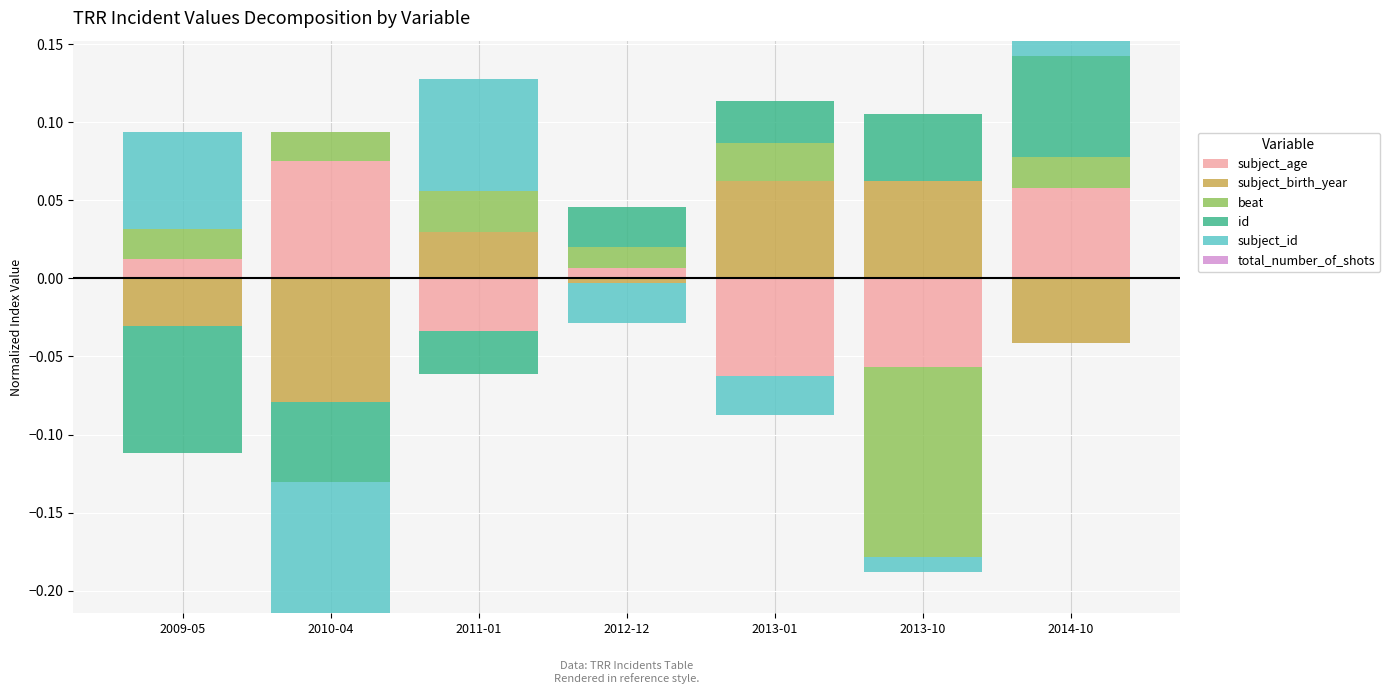

What is the sum of all beat values?

0.1